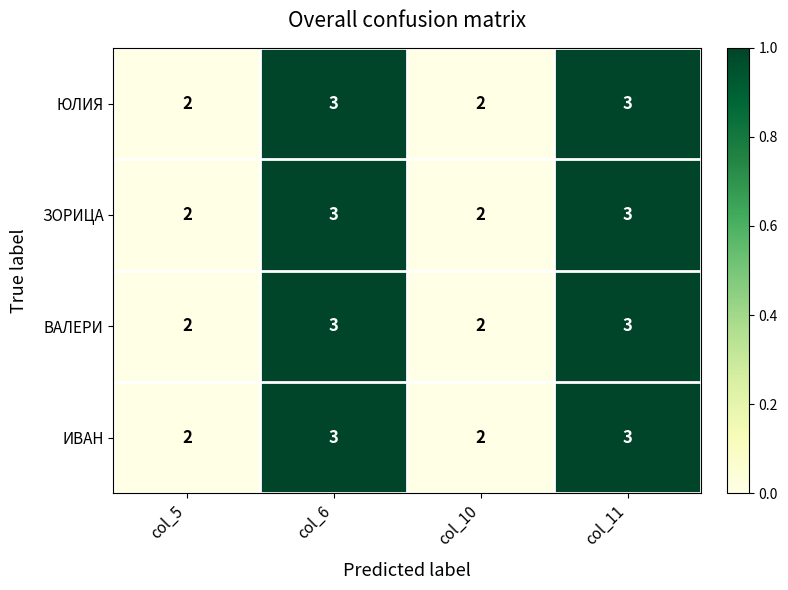

What value does the ЗОРИЦА series have at col_11?

3